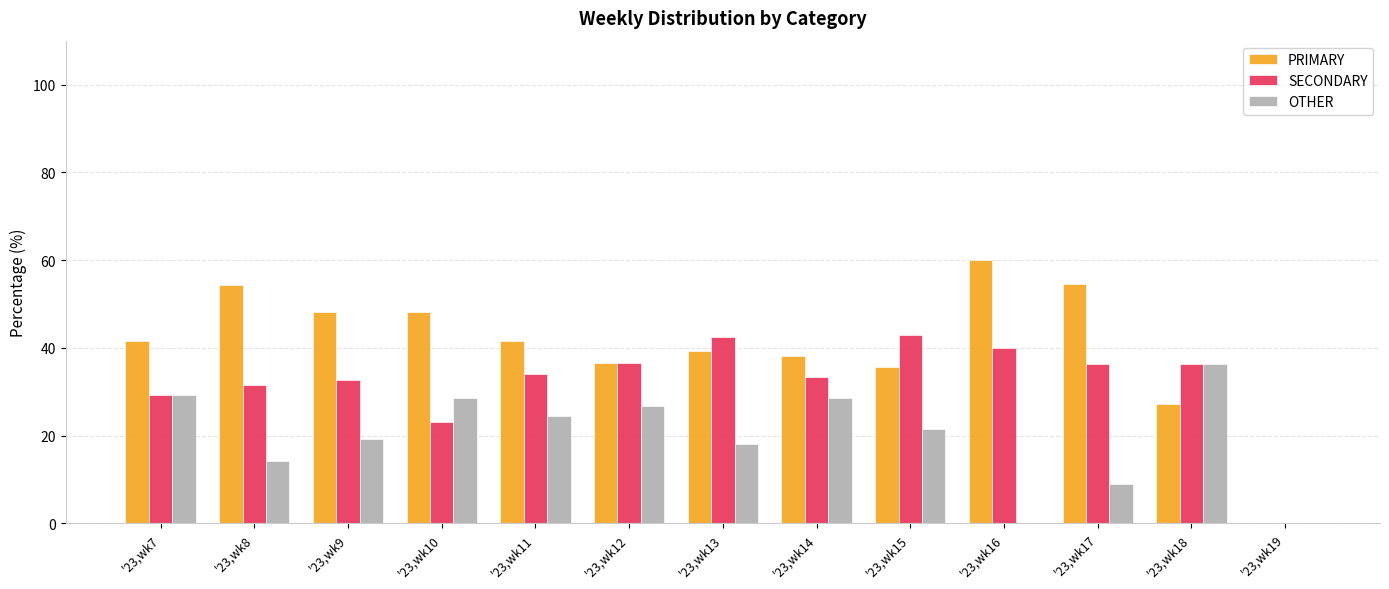

What are all the series names shown in the legend?

PRIMARY, SECONDARY, OTHER